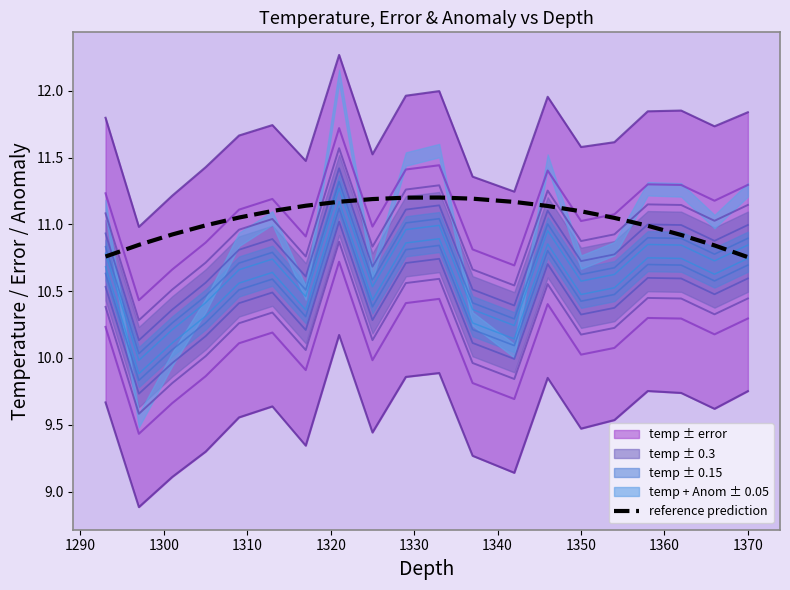

Is this an area chart (filled region under the line)?

No